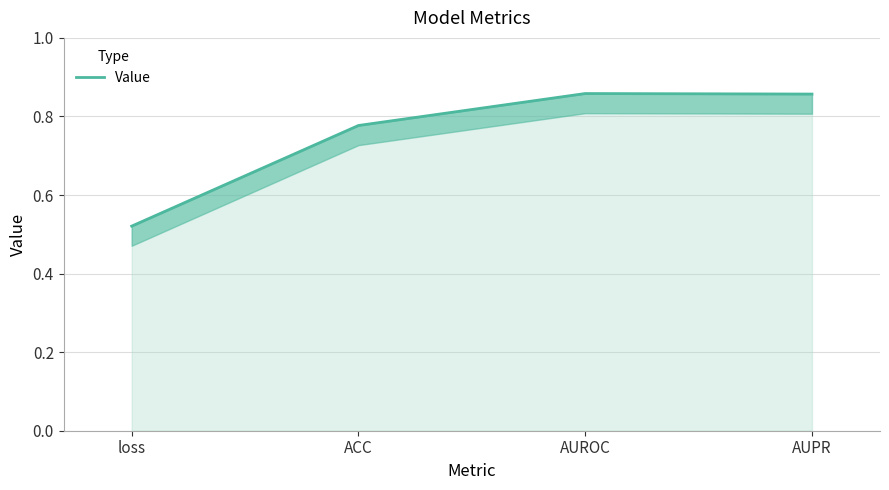

Does the chart have visible grid lines?

Yes